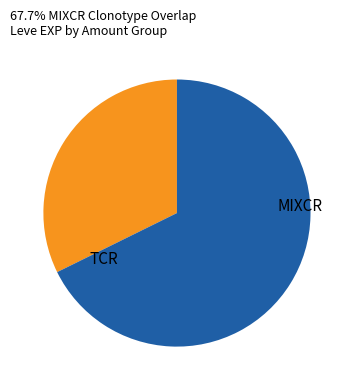

Do TCR and MIXCR together represent more than half of the pie?

Yes